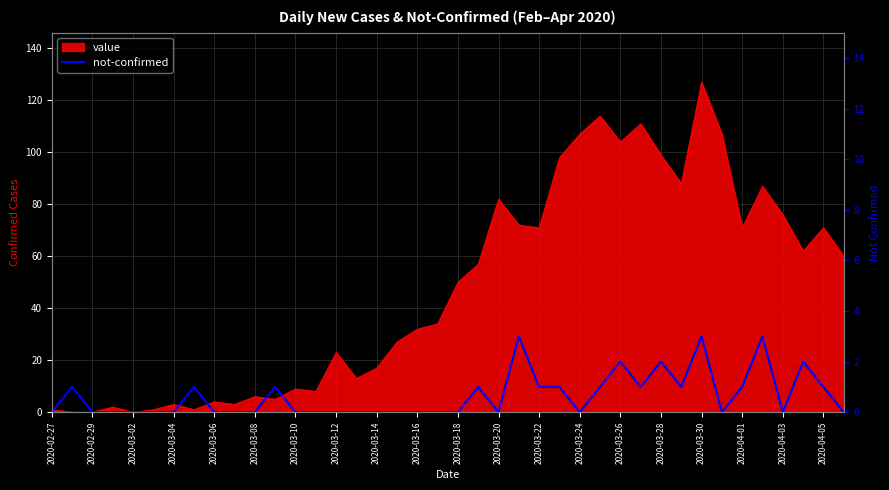

How many values are above zero?

17